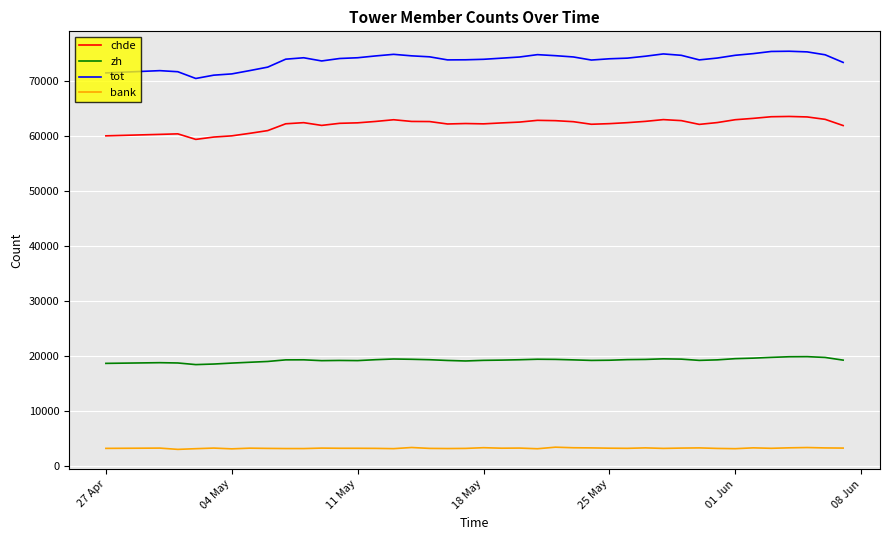

What is the average value of the zh series?

19249